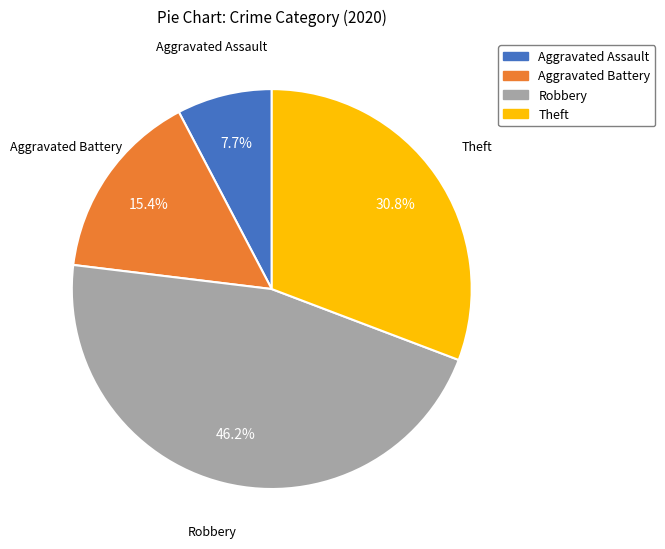

To the nearest percent, what portion does Robbery represent?

46%